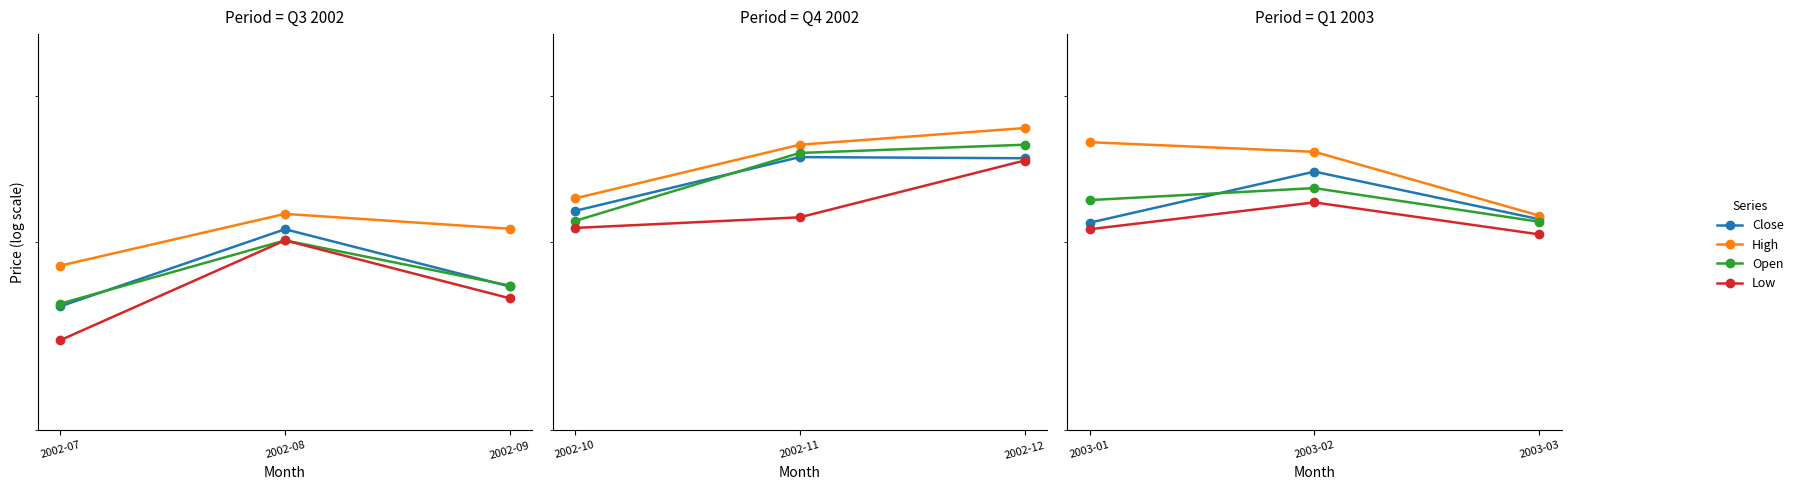

What is the spread (max minus min) of values at 2003-02?

3.4